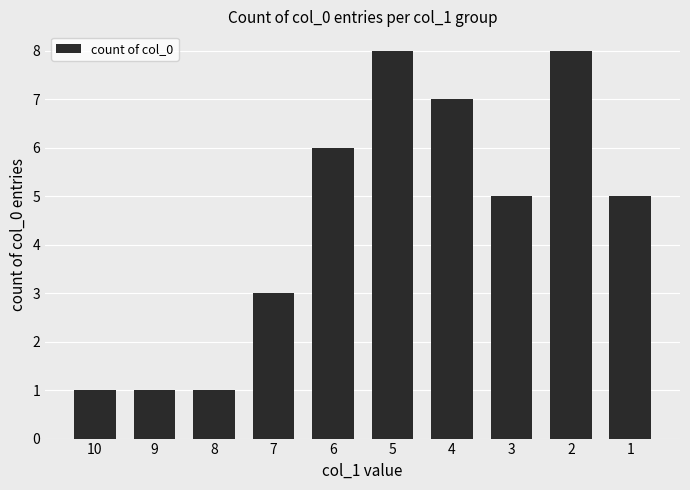

What is the difference between the second highest and second lowest values?

7